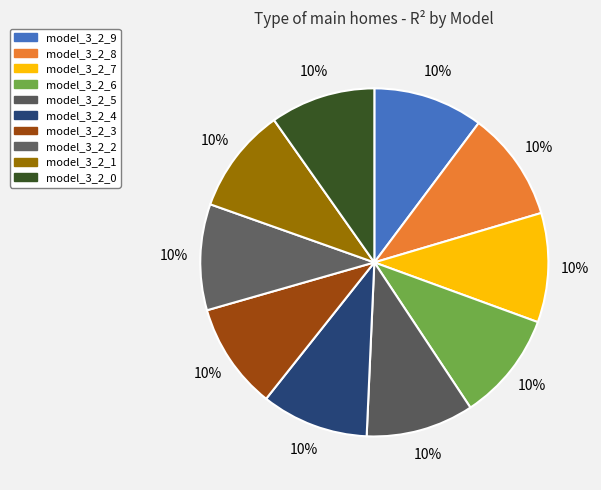

How many segments does this pie chart have?

10